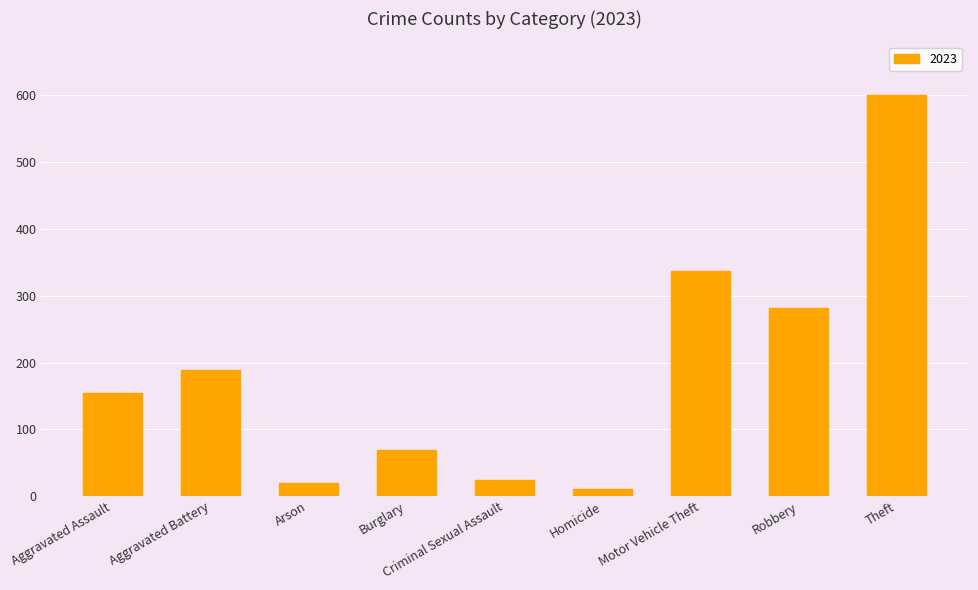

What is the label of the 3rd bar from the left?

Arson